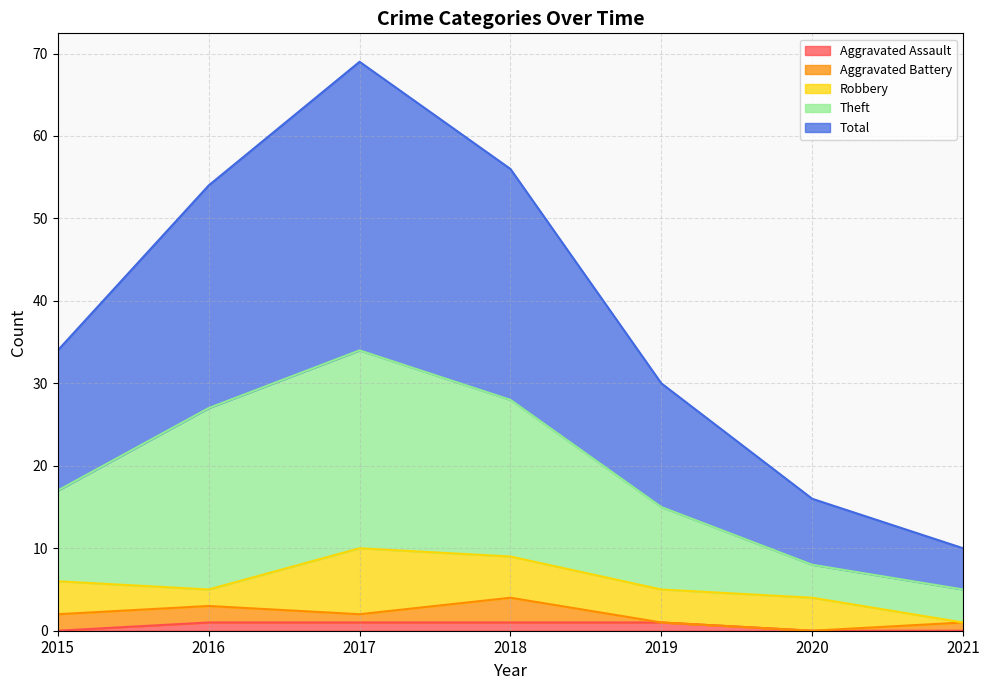

What is the difference between the maximum and minimum values in the Aggravated Assault series?

1